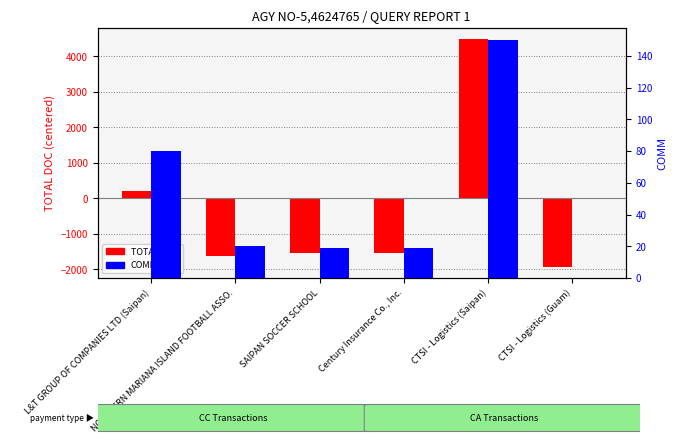

How many values in the TOTAL DOC series are below -1530?

4